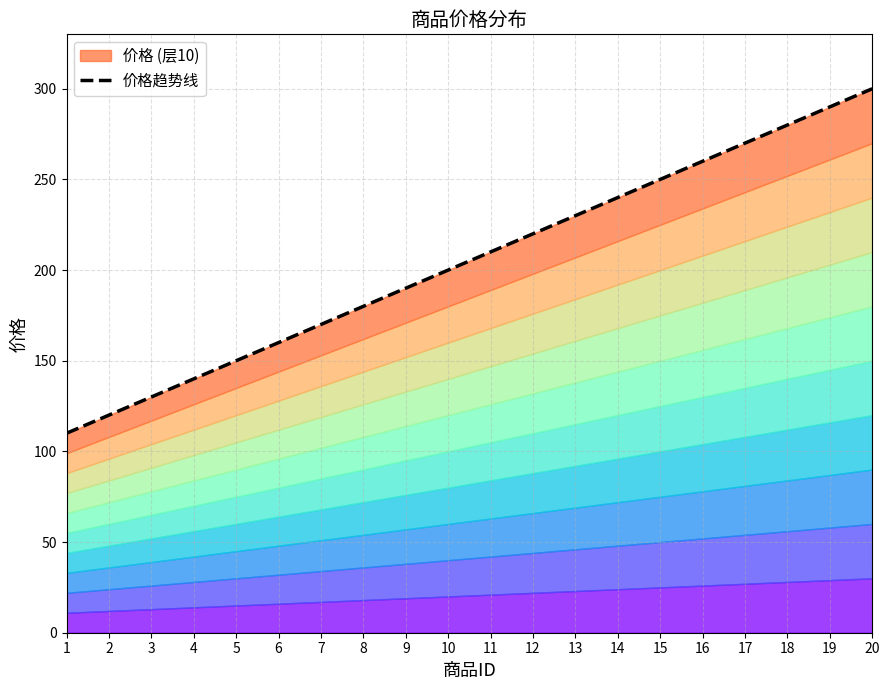

How many distinct data groups are displayed?

1